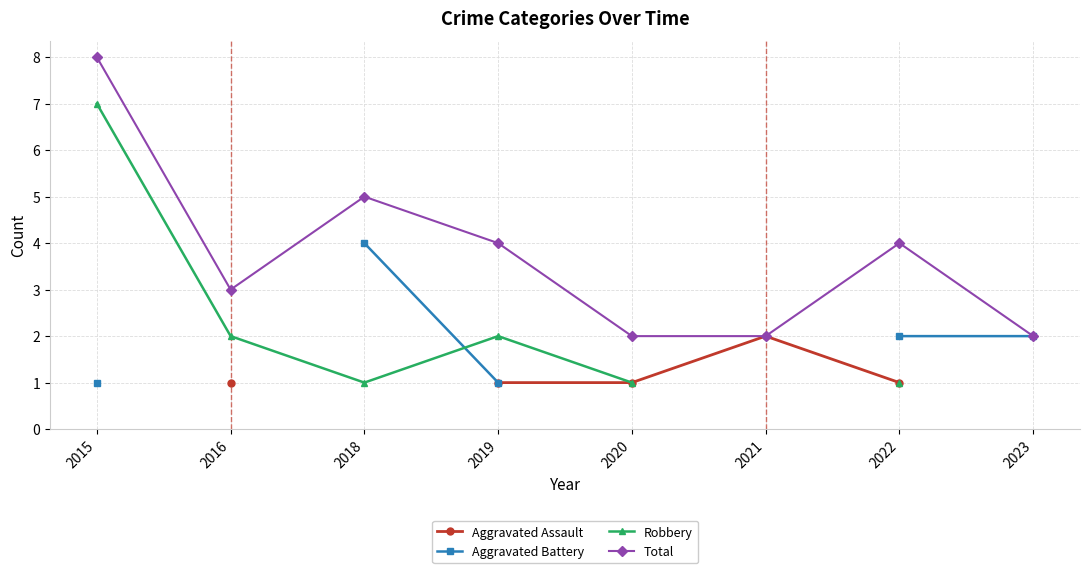

Where is the first local minimum for Robbery?

2018